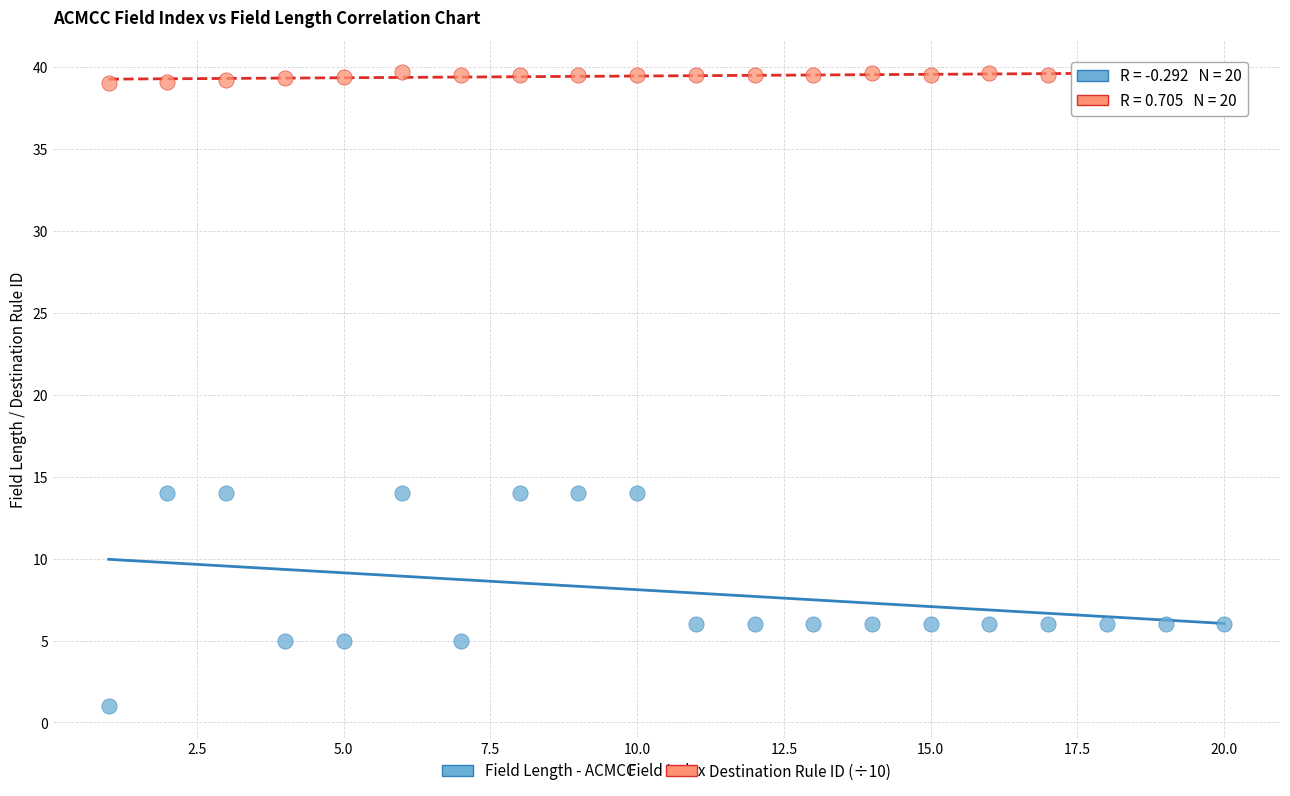

Across all data points, what is the range of X values (max minus min)?

19.0